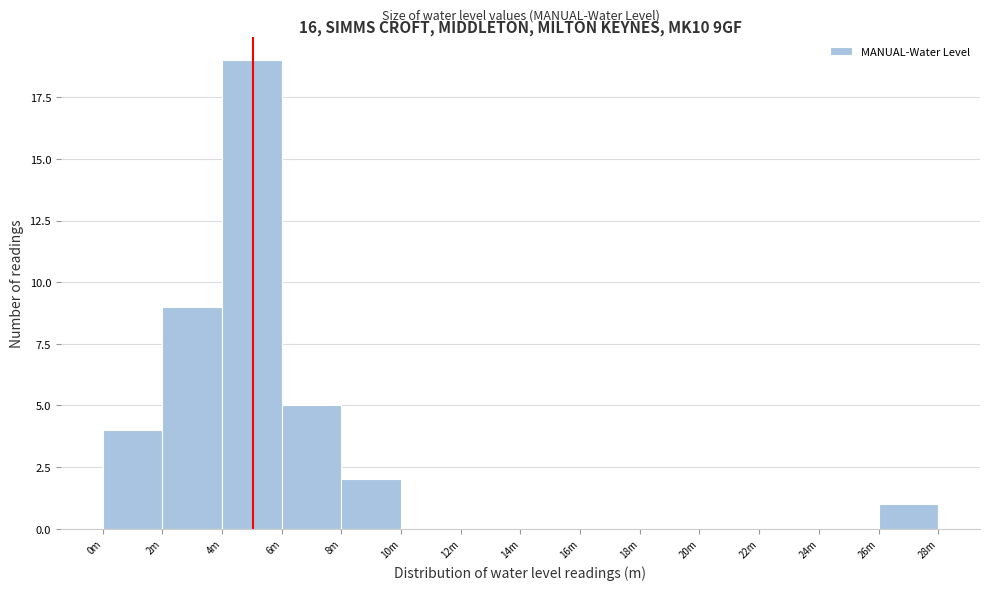

Reading left to right, list all the values displayed in this chart.

0m=4	2m=9	4m=19	6m=5	8m=2	10m=0	12m=0	14m=0	16m=0	18m=0	20m=0	22m=0	24m=0	26m=1